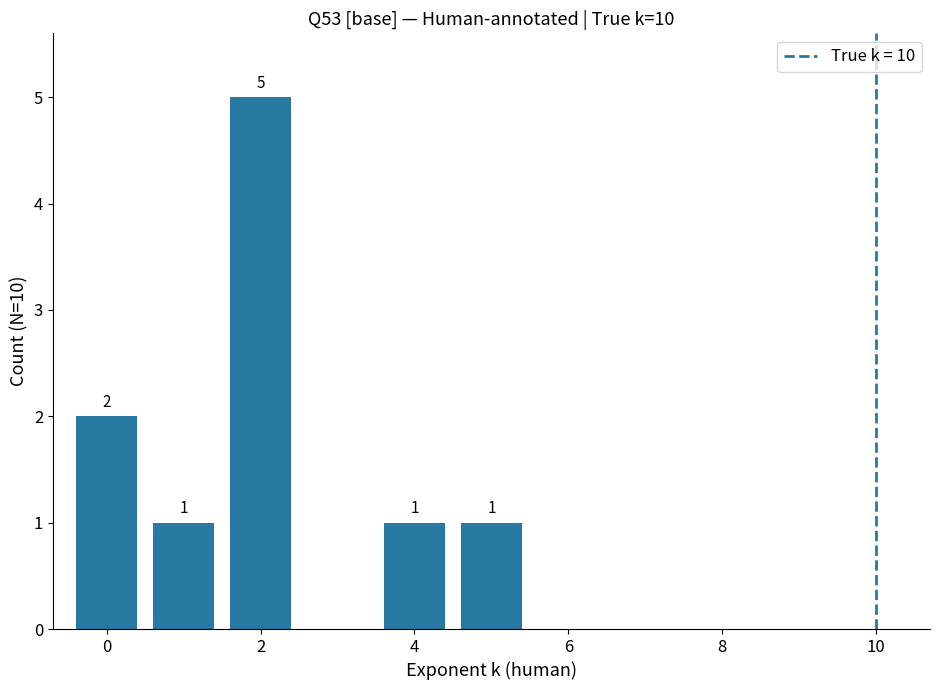

Reading left to right, extract all data points from this chart.

2	1	5	0	1	1	0	0	0	0	0